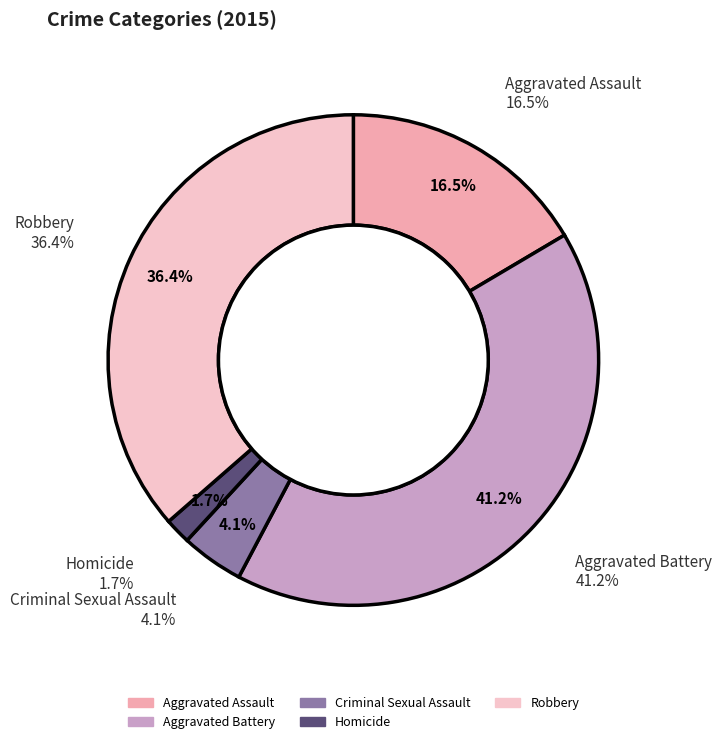

Count the number of slices in the pie.

5